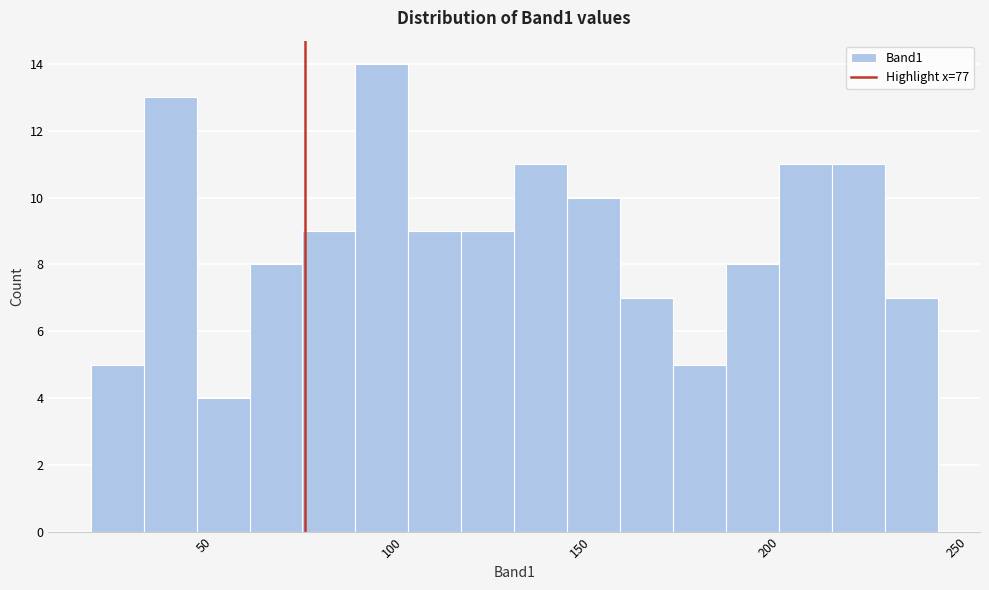

Read against the x-axis, roughly where is the centre of the tallest bar?

95